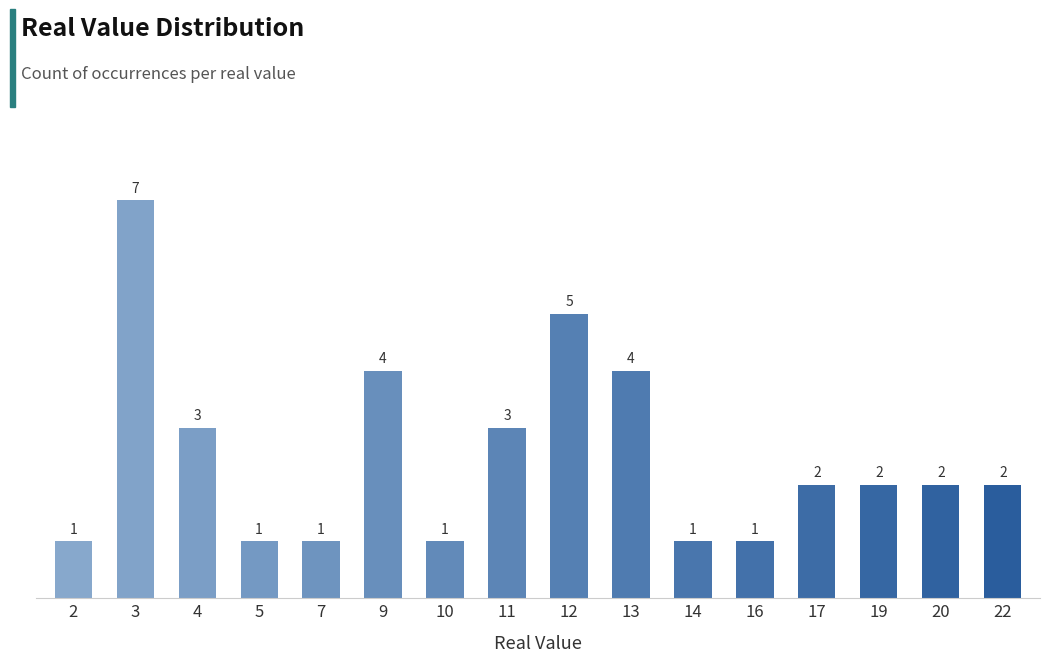

Which has a higher value, 7 or 12?

12